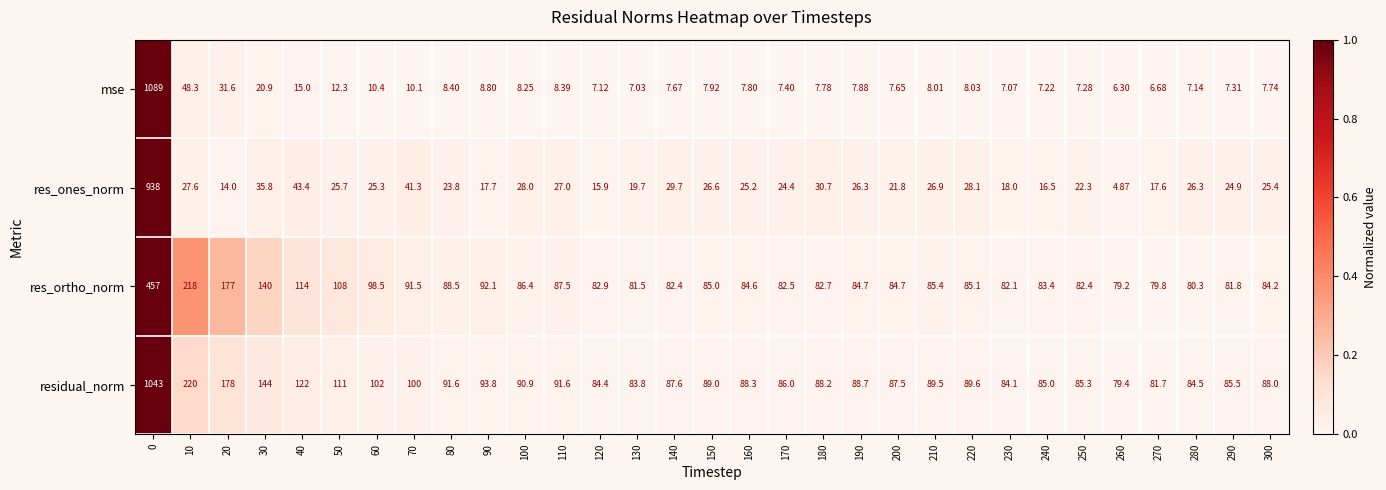

Which series has the largest total across all categories?

residual_norm